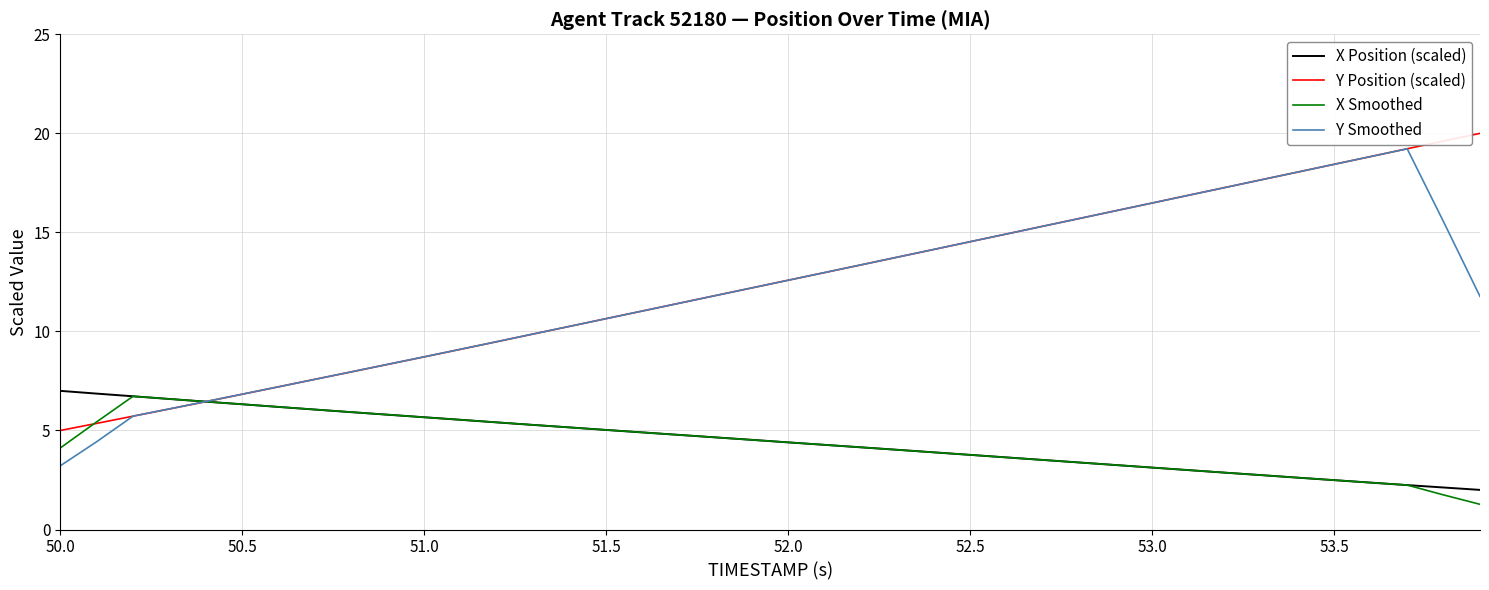

What is the highest value of the X Smoothed series?

6.7